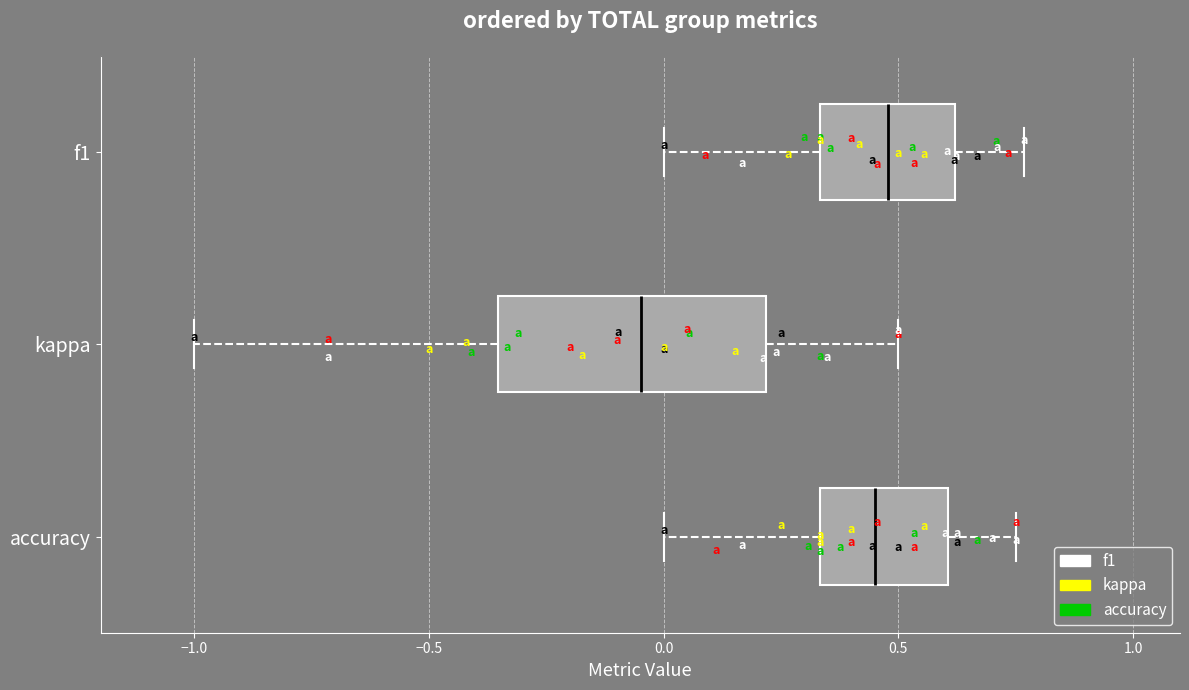

Reading bottom to top, transcribe this box plot: for each box, give where its median line is, the range the box spans, and where its two whiskers end, as read against the x-axis. The values are not printed on the chart, so give them approximately, as read against the axis.

accuracy: median 0.45, box 0.35 to 0.60, whiskers 0.00 to 0.75
kappa: median -0.05, box -0.35 to 0.20, whiskers -1.00 to 0.50
f1: median 0.50, box 0.35 to 0.60, whiskers 0.00 to 0.75